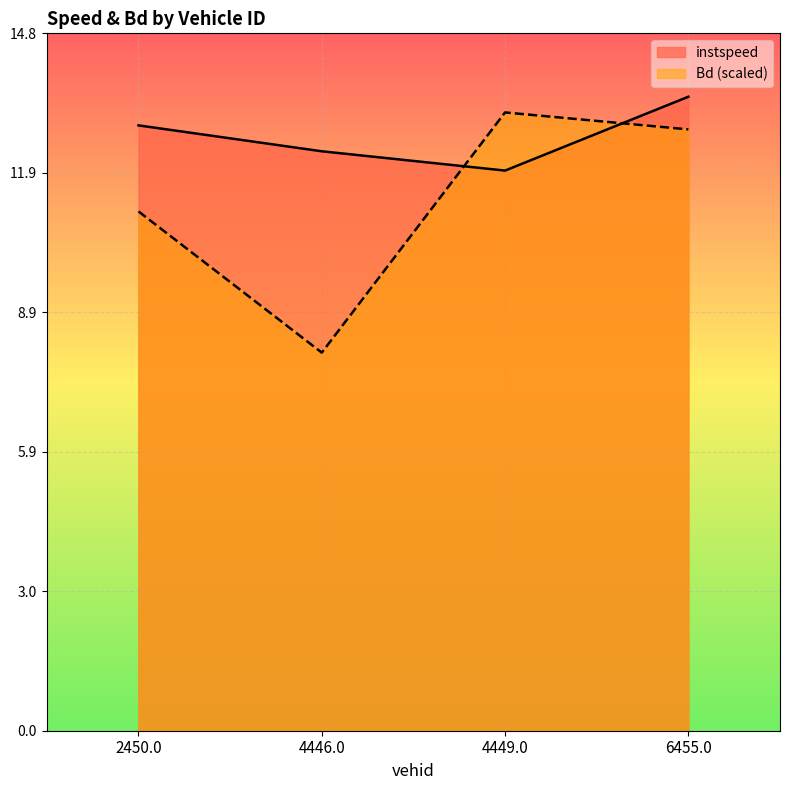

What is the average value of the Bd series?

11.2